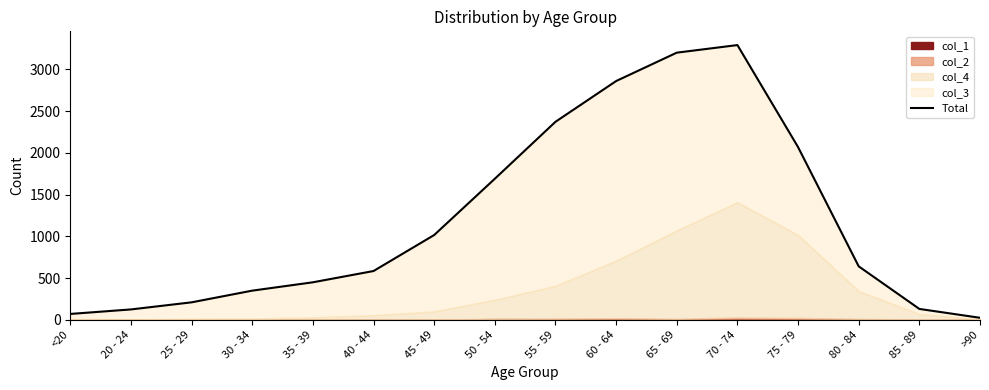

What is the sum of the values at 35 - 39 and 80 - 84?

1089